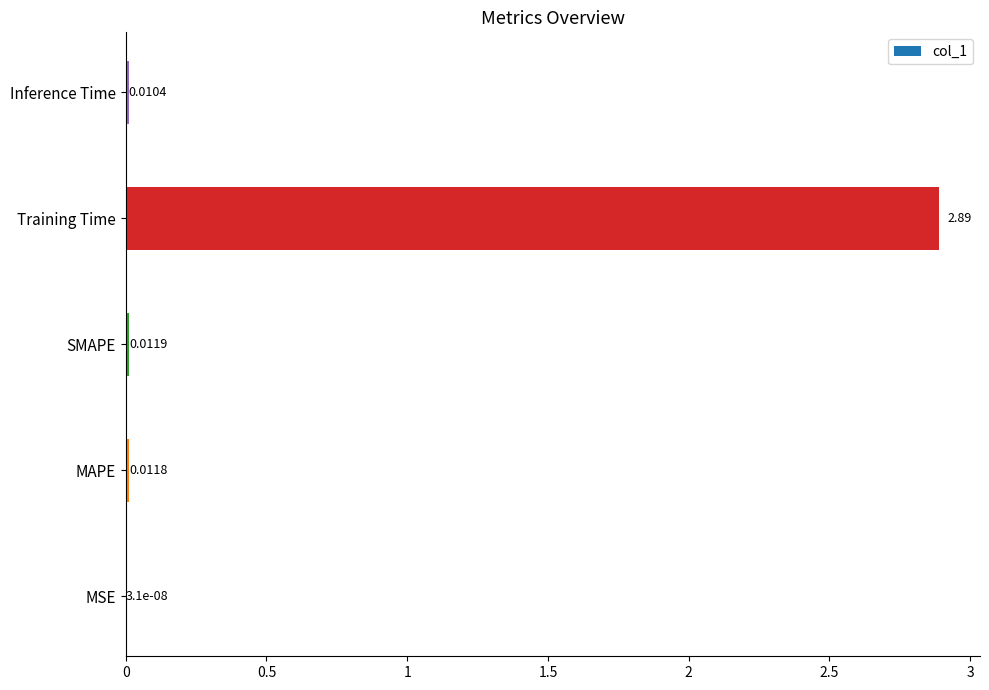

What is the sum of all values?

2.9